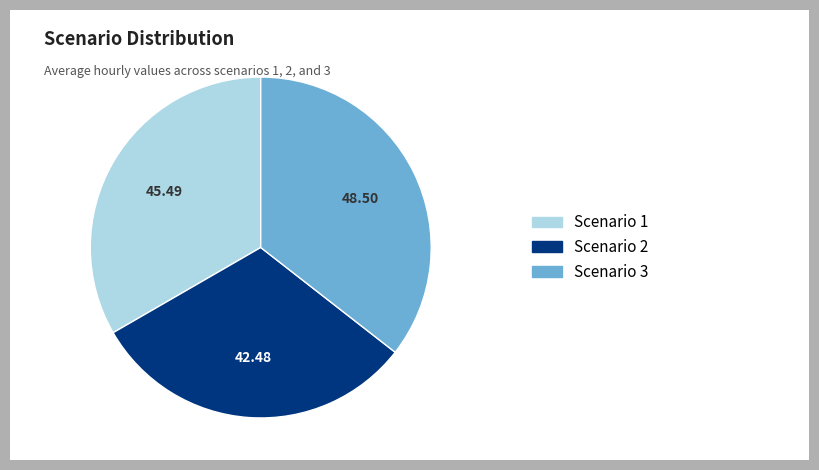

Is Scenario 1 the majority of the pie?

No